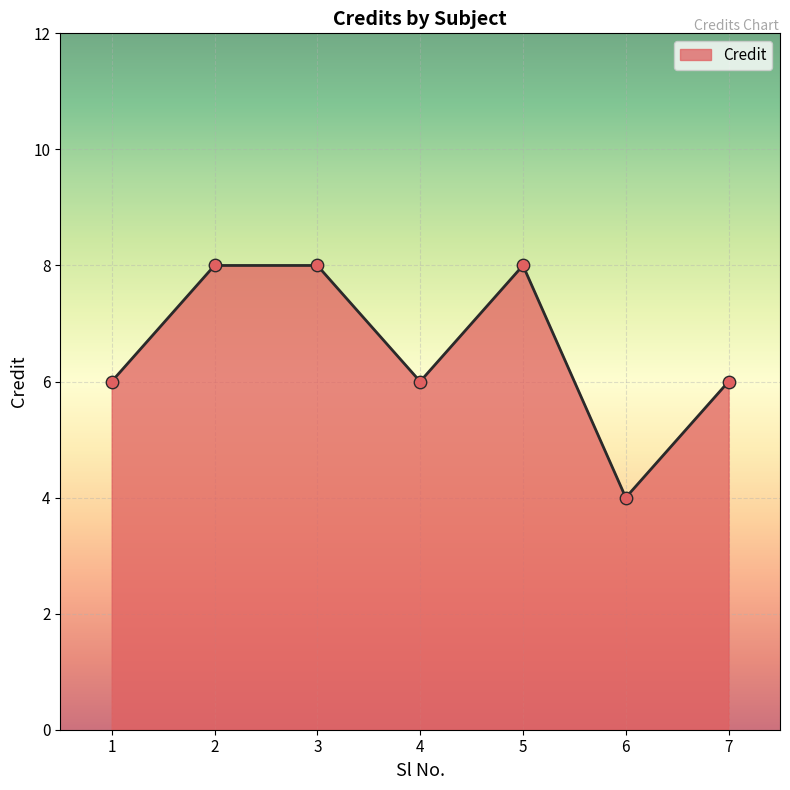

What is the ratio of the value at 6 to the value at 5?

0.5